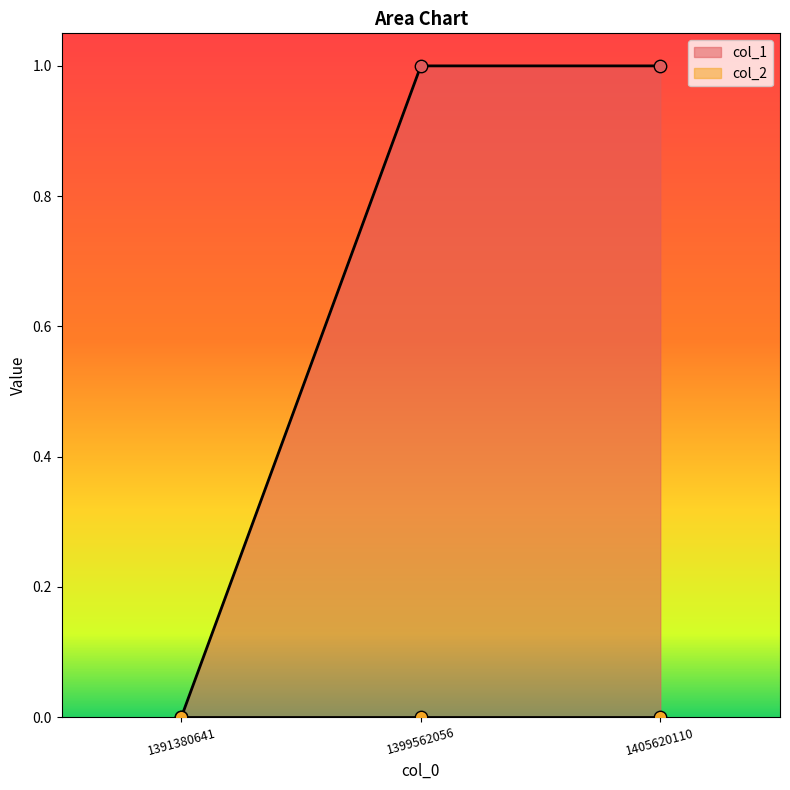

Between 1391380641 and 1405620110, which is larger?

1405620110